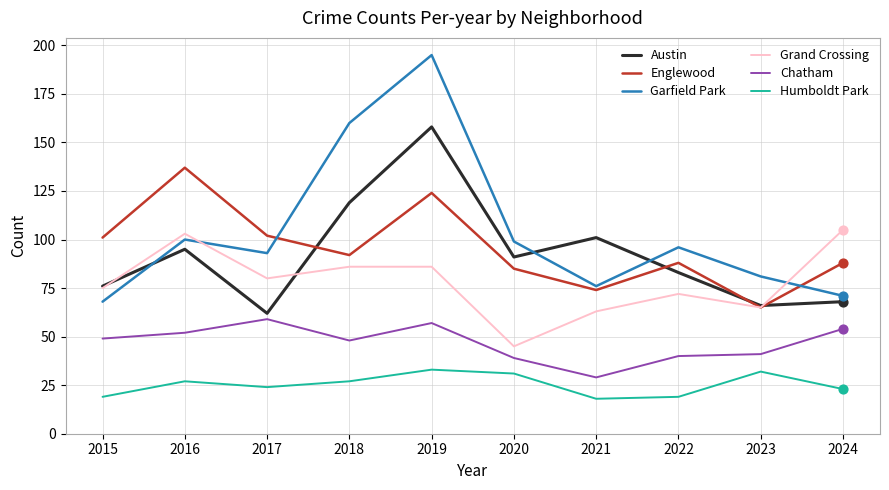

At how many categories does at least one series exceed 172?

1